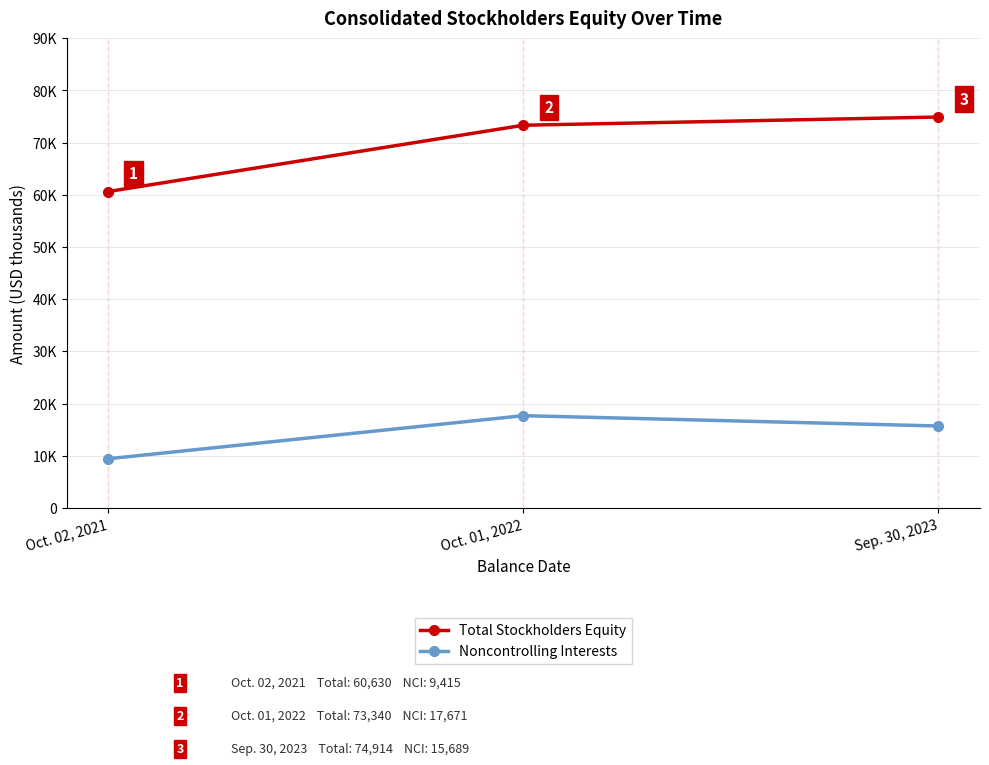

Does the chart have visible grid lines?

Yes